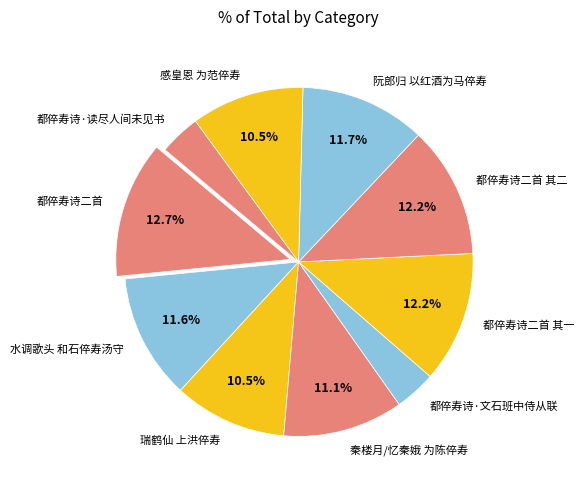

How many slices are in this pie chart?

10